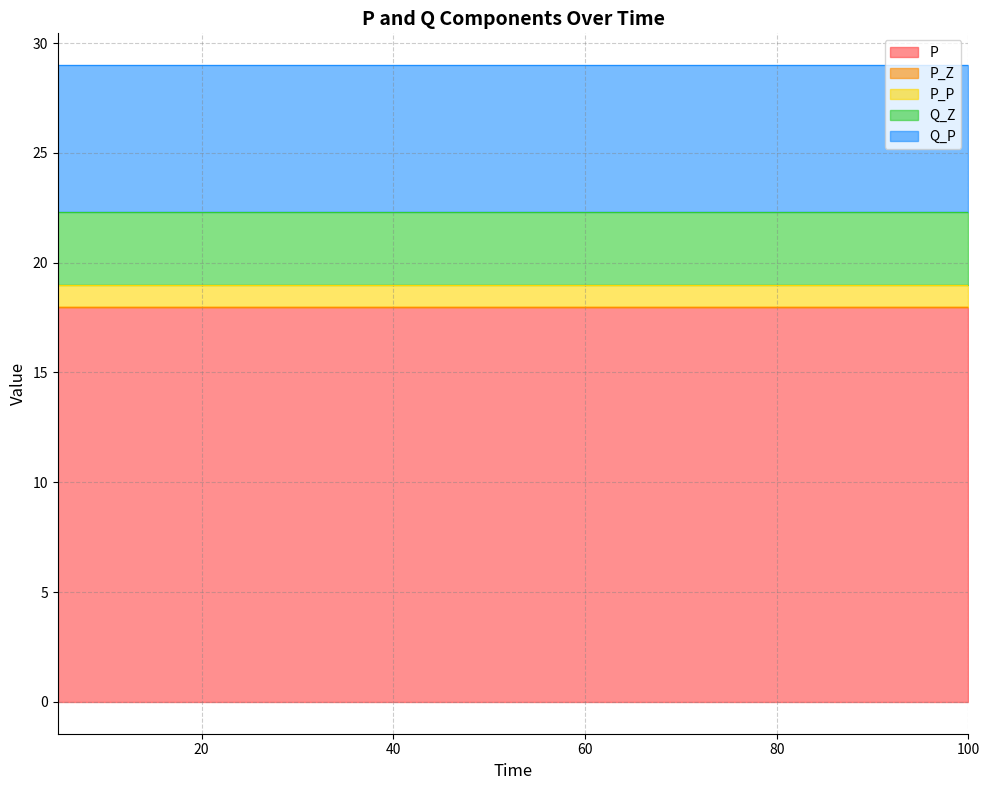

Reading right to left, transcribe all the data shown in this chart.

P: 100=18.0	95=18.0	90=18.0	85=18.0	80=18.0	75=18.0	70=18.0	65=18.0	60=18.0	55=18.0	50=18.0	45=18.0	40=18.0	35=18.0	30=18.0	25=18.0	20=18.0	15=18.0	10=18.0	5=18.0
P_Z: 100=0.0	95=0.0	90=0.0	85=0.0	80=0.0	75=0.0	70=0.0	65=0.0	60=0.0	55=0.0	50=0.0	45=0.0	40=0.0	35=0.0	30=0.0	25=0.0	20=0.0	15=0.0	10=0.0	5=0.0
P_P: 100=1.0	95=1.0	90=1.0	85=1.0	80=1.0	75=1.0	70=1.0	65=1.0	60=1.0	55=1.0	50=1.0	45=1.0	40=1.0	35=1.0	30=1.0	25=1.0	20=1.0	15=1.0	10=1.0	5=1.0
Q_Z: 100=3.3	95=3.3	90=3.3	85=3.3	80=3.3	75=3.3	70=3.3	65=3.3	60=3.3	55=3.3	50=3.3	45=3.3	40=3.3	35=3.3	30=3.3	25=3.3	20=3.3	15=3.3	10=3.3	5=3.3
Q_P: 100=6.7	95=6.7	90=6.7	85=6.7	80=6.7	75=6.7	70=6.7	65=6.7	60=6.7	55=6.7	50=6.7	45=6.7	40=6.7	35=6.7	30=6.7	25=6.7	20=6.7	15=6.7	10=6.7	5=6.7